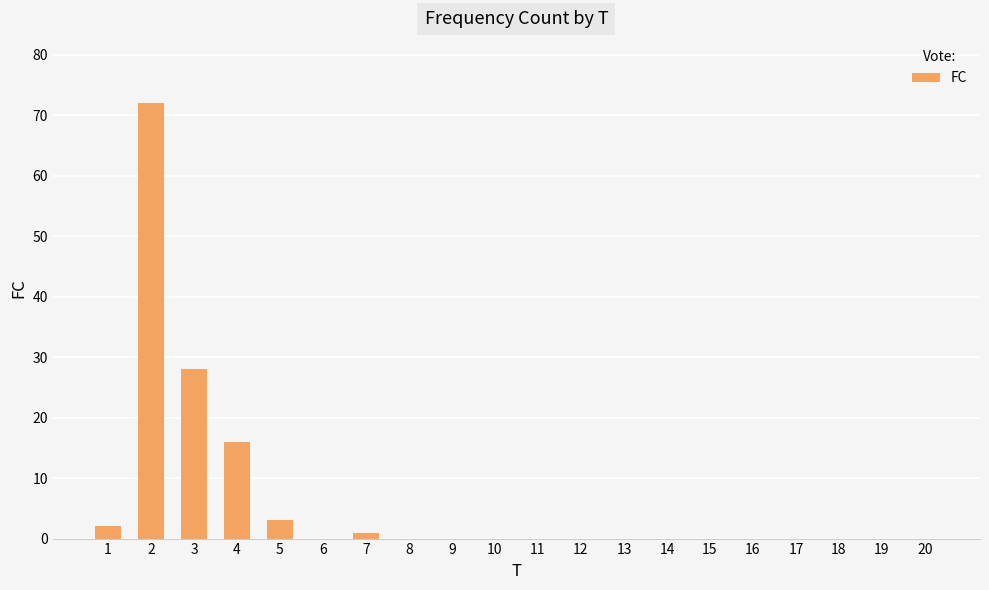

The value at 17 is -48. True or false?

False